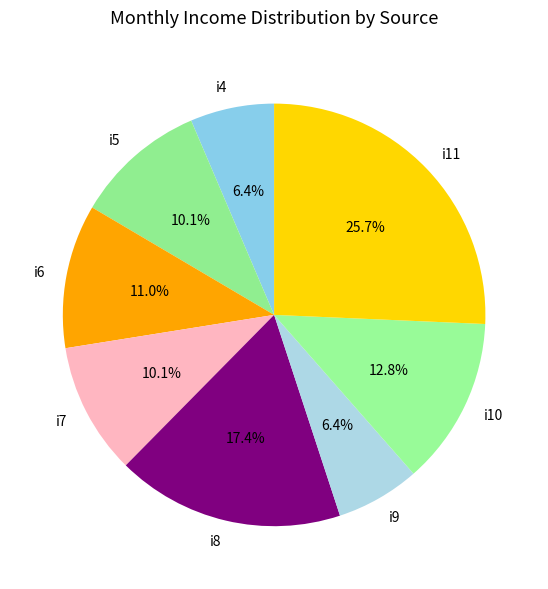

How many slices are in this pie chart?

8